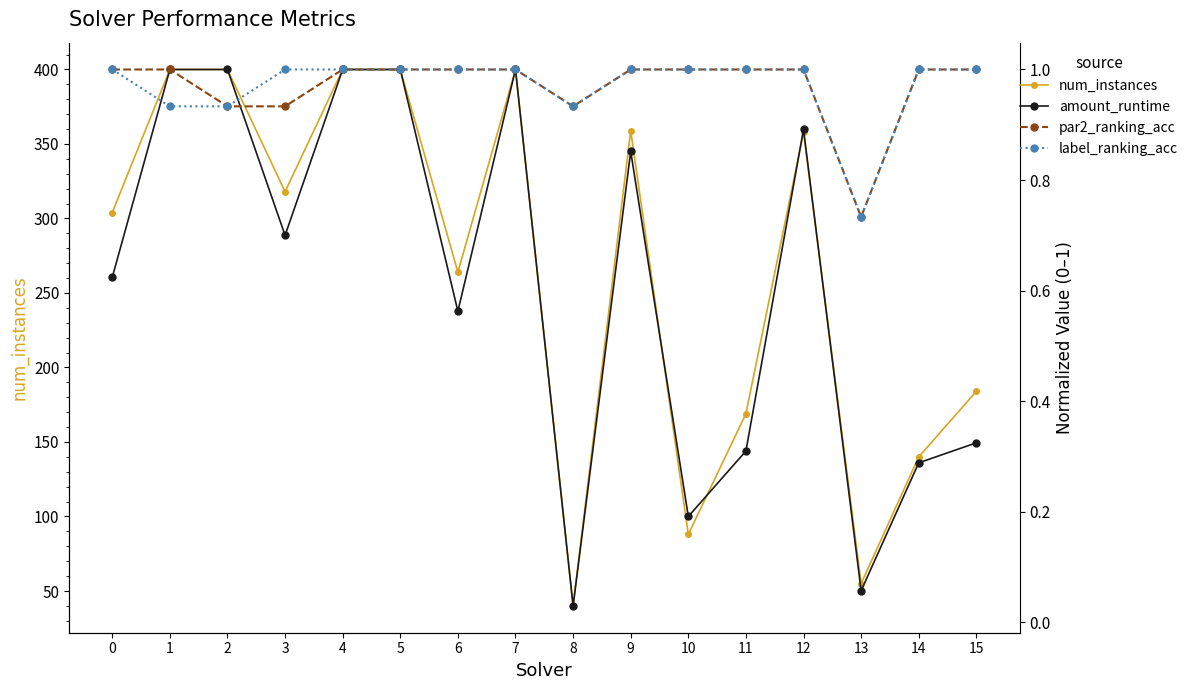

Reading left to right, what are all the values shown in this chart?

num_instances: 0=304.0	1=400.0	2=400.0	3=318.0	4=400.0	5=400.0	6=264.0	7=400.0	8=40.0	9=359.0	10=88.0	11=169.0	12=358.0	13=55.0	14=140.0	15=184.0
amount_runtime: 0=0.6	1=1.0	2=1.0	3=0.7	4=1.0	5=1.0	6=0.6	7=1.0	8=0.0	9=0.9	10=0.2	11=0.3	12=0.9	13=0.1	14=0.3	15=0.3
par2_ranking_acc: 0=1.0	1=1.0	2=0.9	3=0.9	4=1.0	5=1.0	6=1.0	7=1.0	8=0.9	9=1.0	10=1.0	11=1.0	12=1.0	13=0.7	14=1.0	15=1.0
label_ranking_acc: 0=1.0	1=0.9	2=0.9	3=1.0	4=1.0	5=1.0	6=1.0	7=1.0	8=0.9	9=1.0	10=1.0	11=1.0	12=1.0	13=0.7	14=1.0	15=1.0